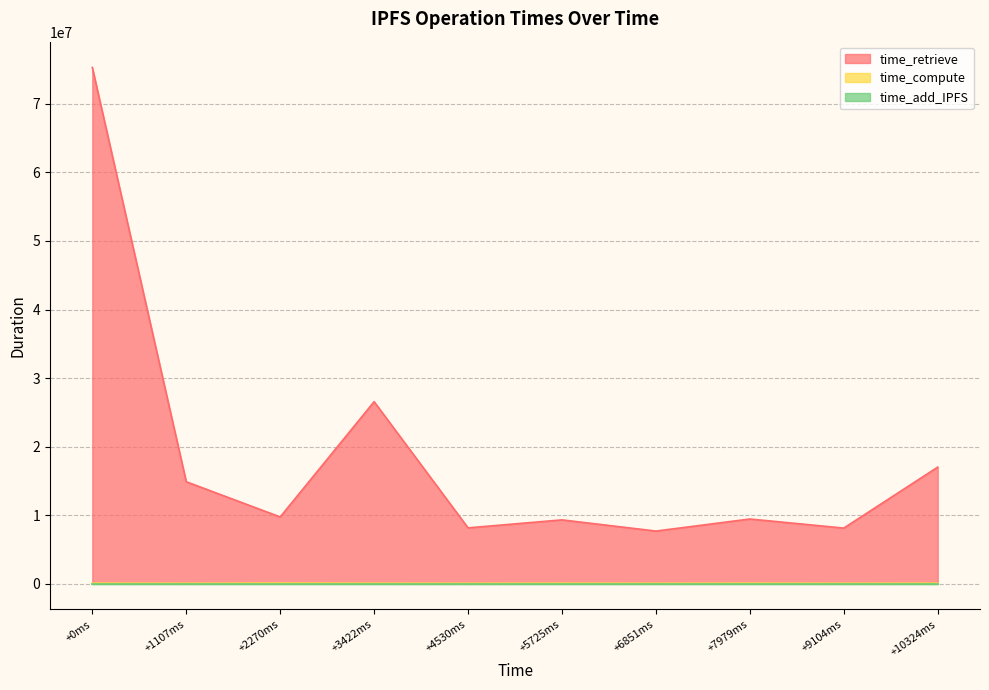

Which series has the largest total across all categories?

time_retrieve